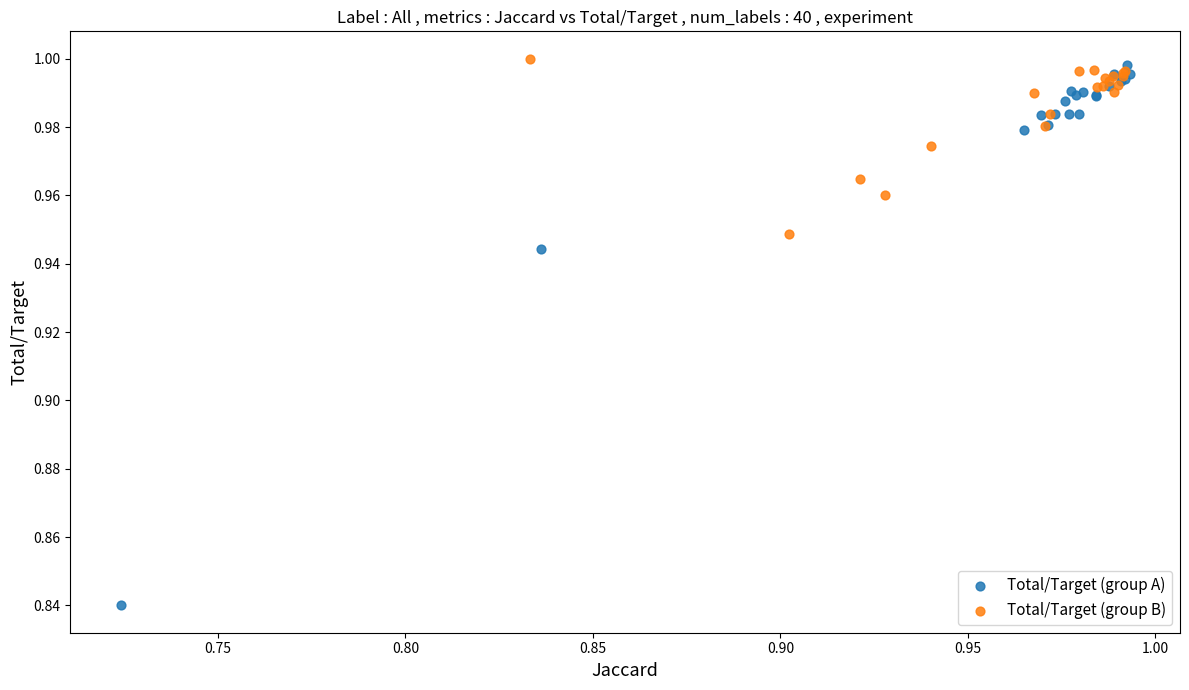

Which series has the widest spread of Y values?

Total/Target (group A)